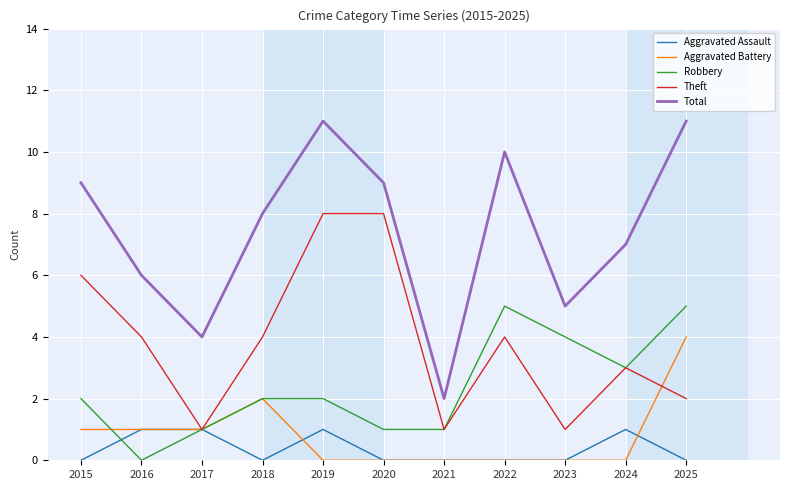

At which category does Robbery reach its first local valley?

2016